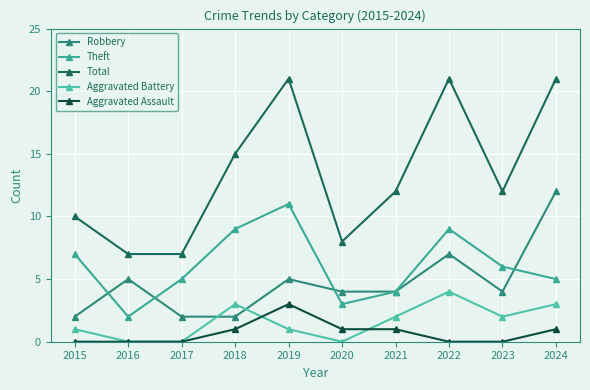

Count the Aggravated Assault values in the range 0 to 1.

9